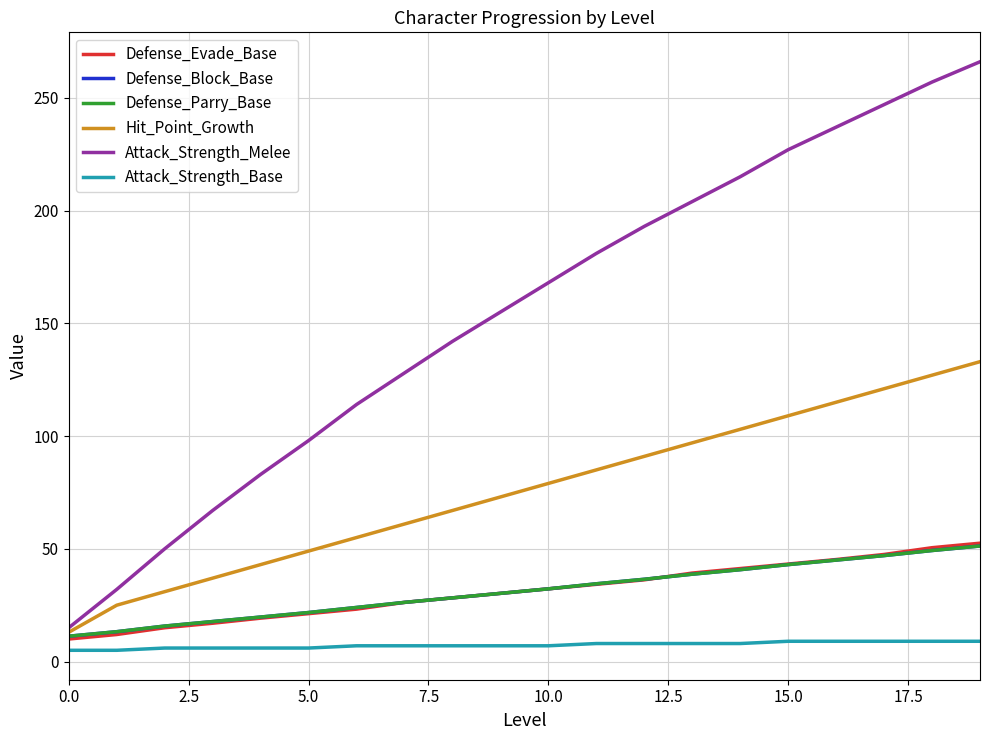

At how many categories does at least one series exceed 57?

17